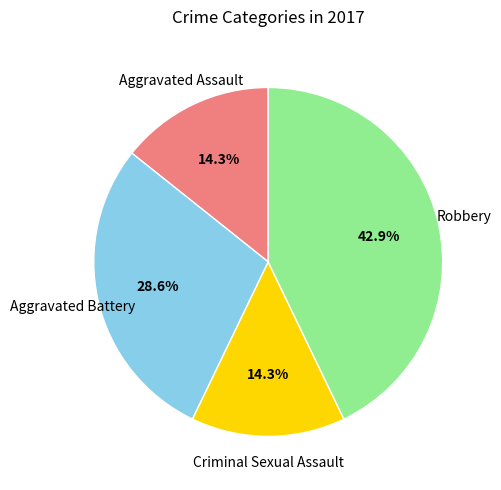

The Aggravated Assault slice represents 14% of the pie. True or false?

True